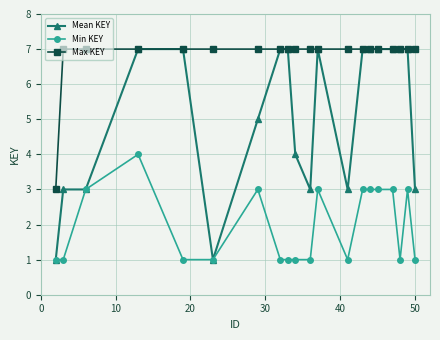

At how many categories does at least one series exceed 2?

20